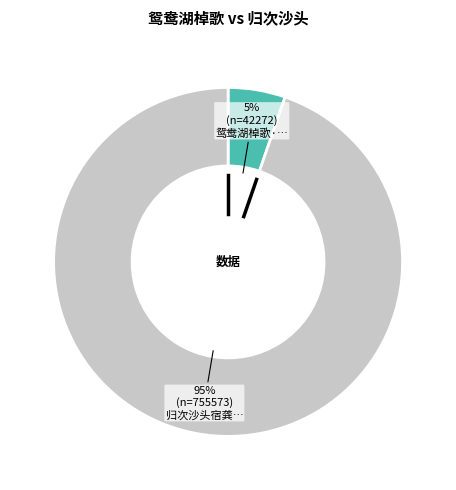

Does any single category account for the majority?

Yes